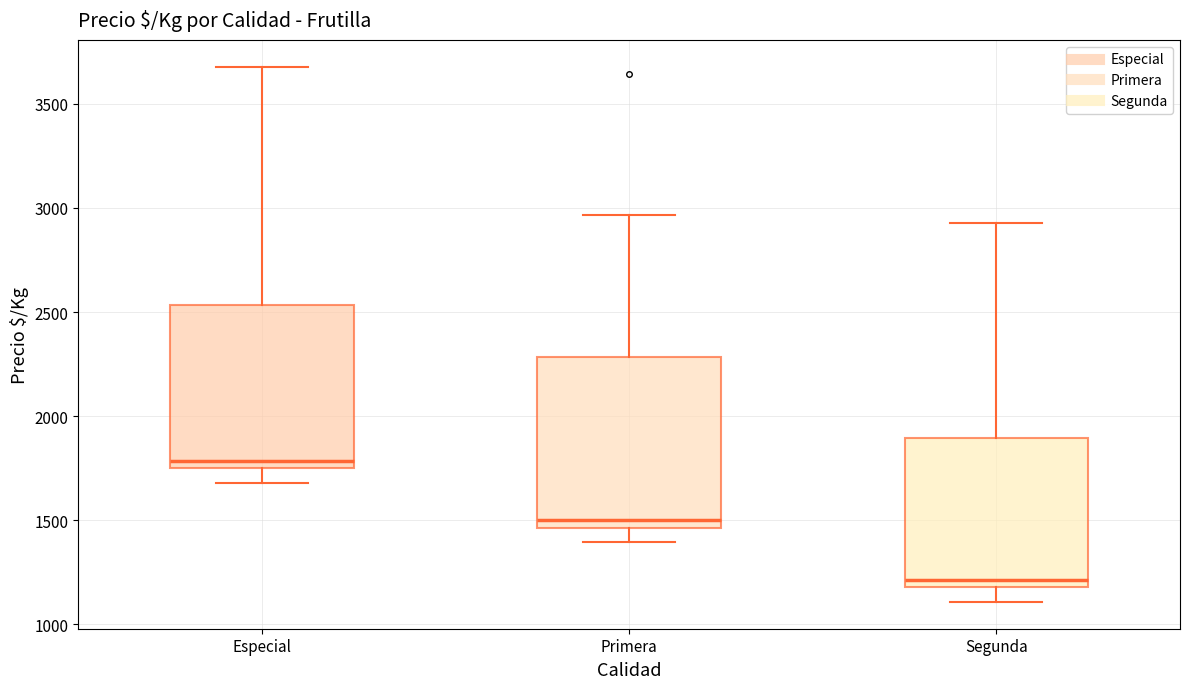

Where is the lower edge of the box for Segunda on the y-axis? The values are not printed on the chart, so give them approximately, as read against the axis.

1200